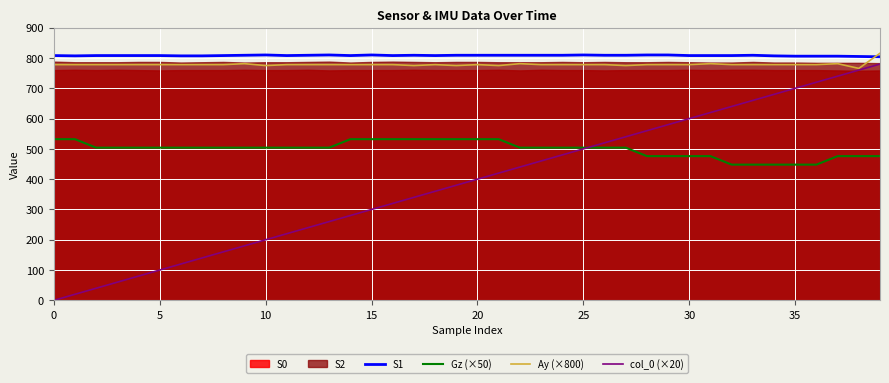

How many values in the S1 series exceed 808?

18